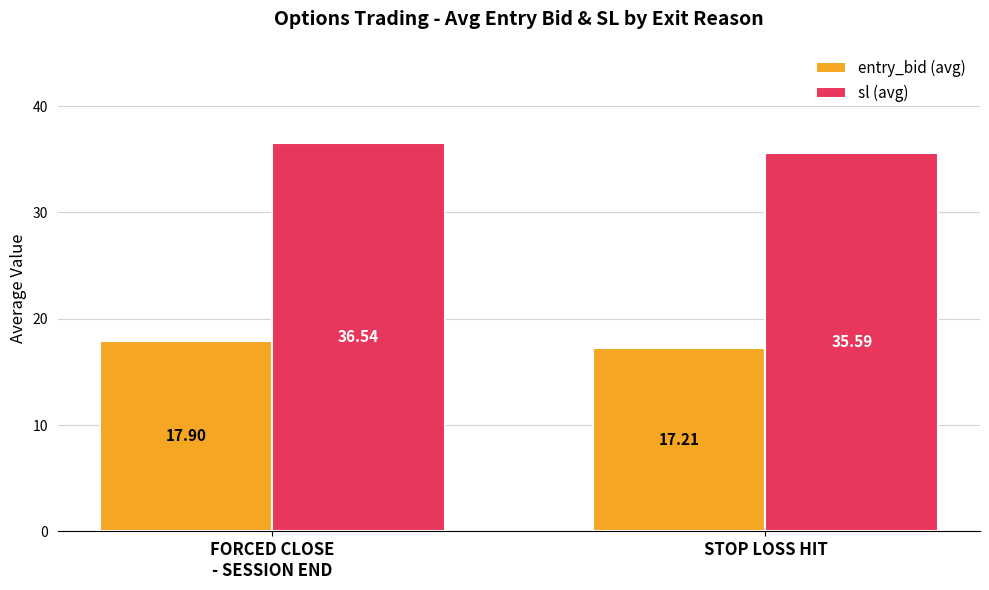

The entry_bid (avg) series shows 26.0 at STOP LOSS HIT. True or false?

False